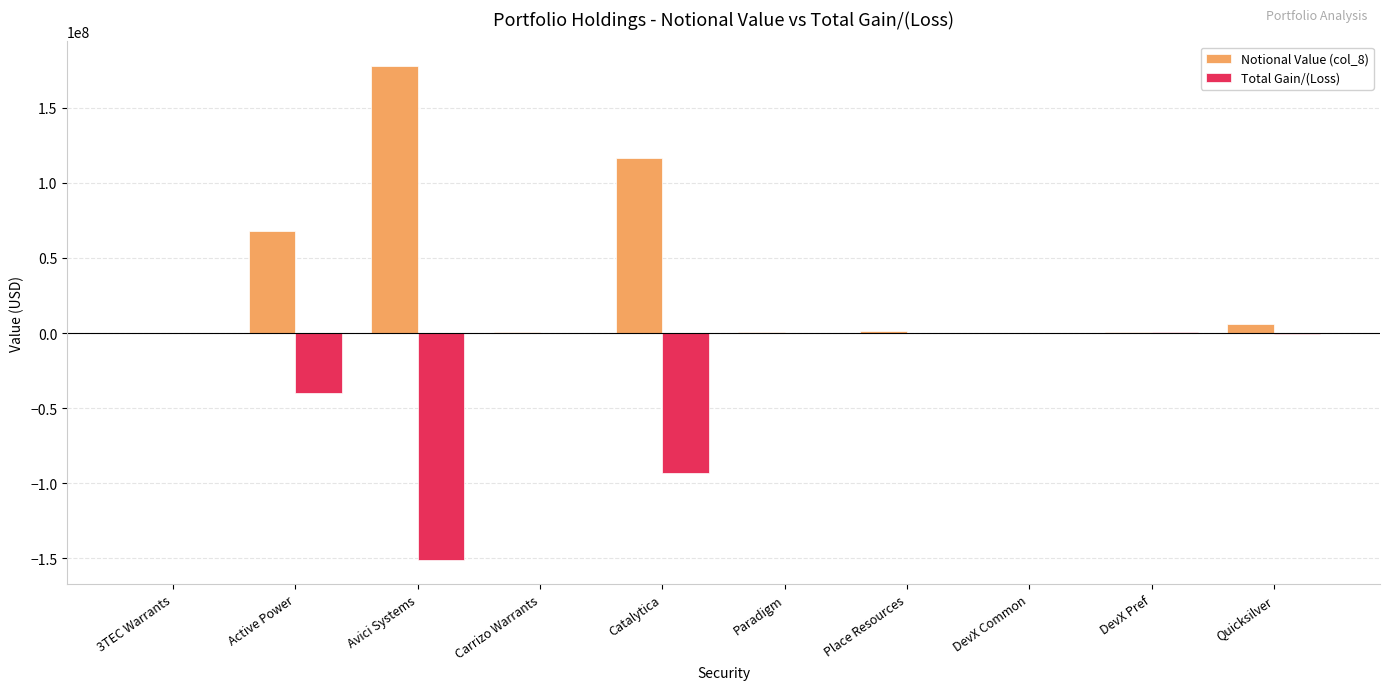

Which series has the largest total across all categories?

Notional Value (col_8)